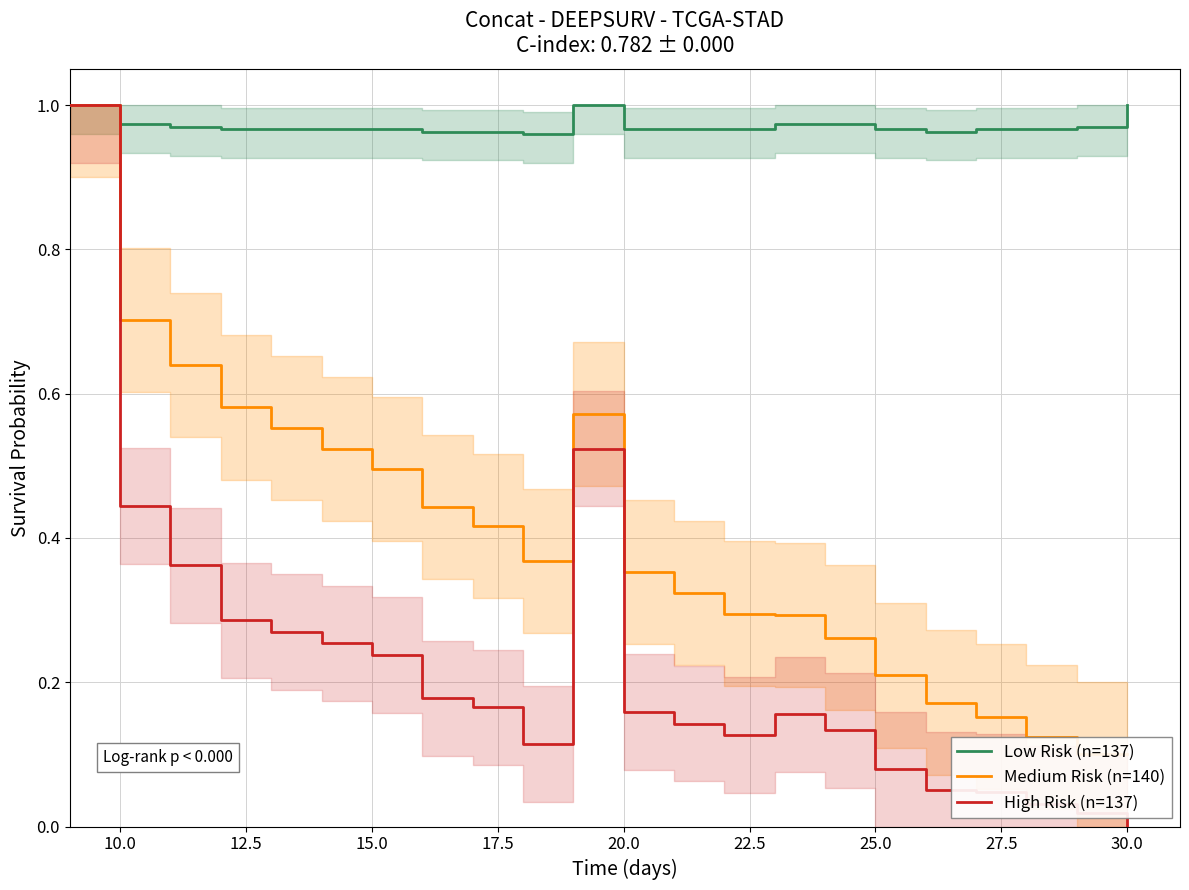

True or false: Low Risk (n=137) has a value of 0.4 at 15.0.

False